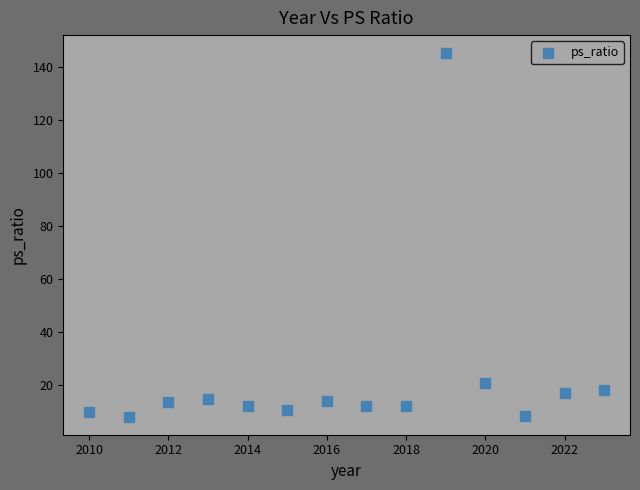

What Y value in the scatter plot is closest to 76?

20.7